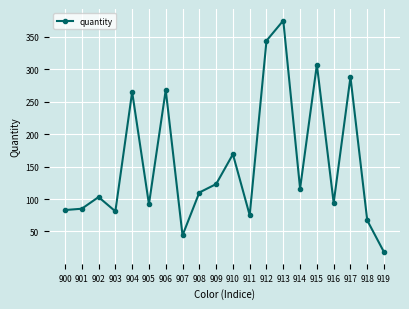

What is the difference between the second highest and second lowest values?

300